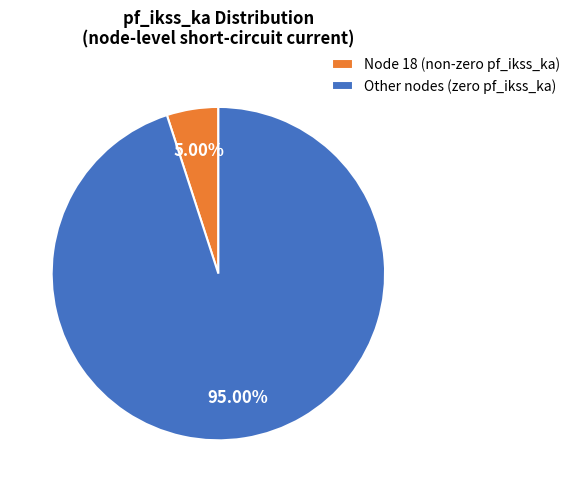

Which has a higher value, Node 18 (non-zero pf_ikss_ka) or Other nodes (zero pf_ikss_ka)?

Other nodes (zero pf_ikss_ka)